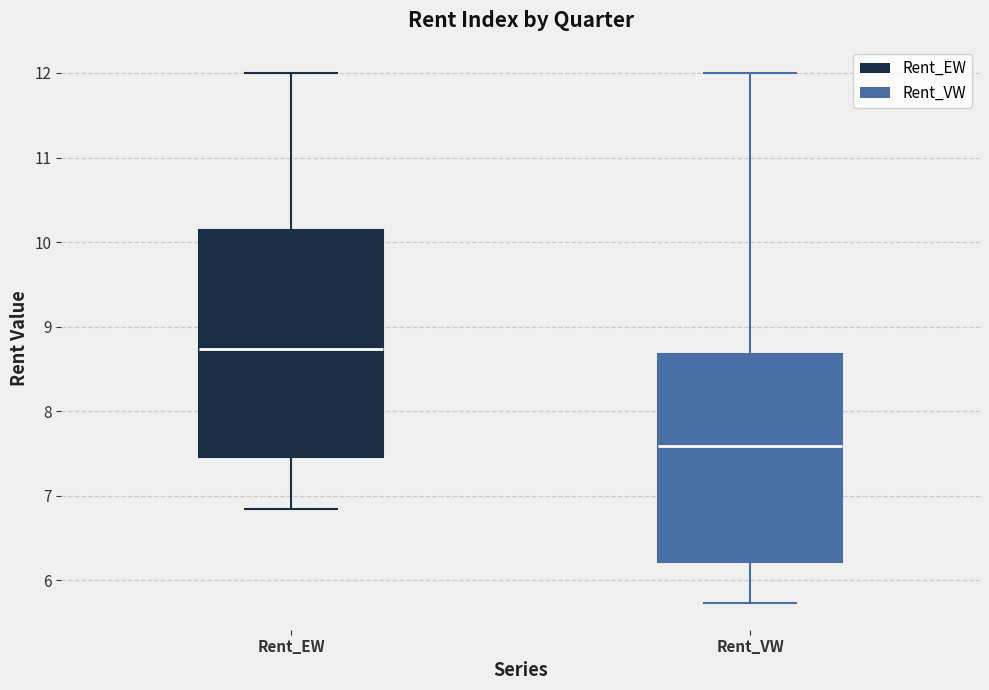

Where does the lower whisker of the box for Rent_VW end on the y-axis? The values are not printed on the chart, so give them approximately, as read against the axis.

5.7